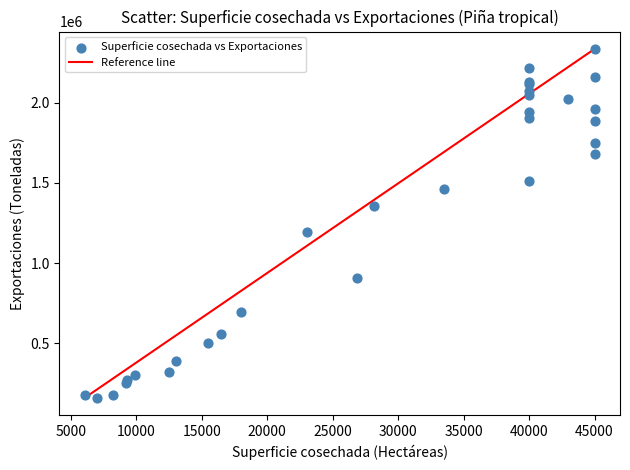

What Y value in the scatter plot is closest to 1247224?

1194179.0